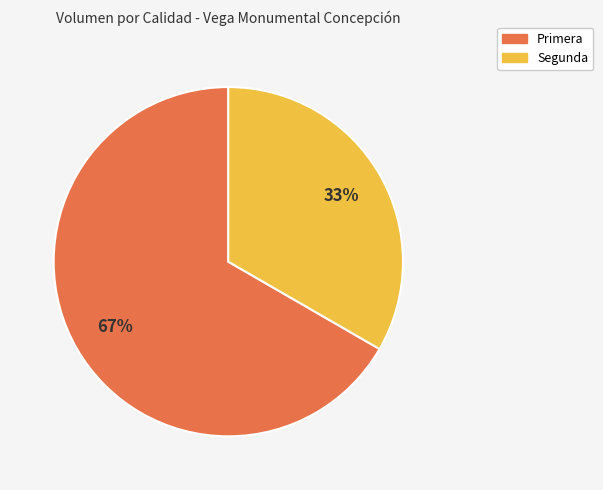

Is the sum of Primera and Segunda greater than half?

Yes